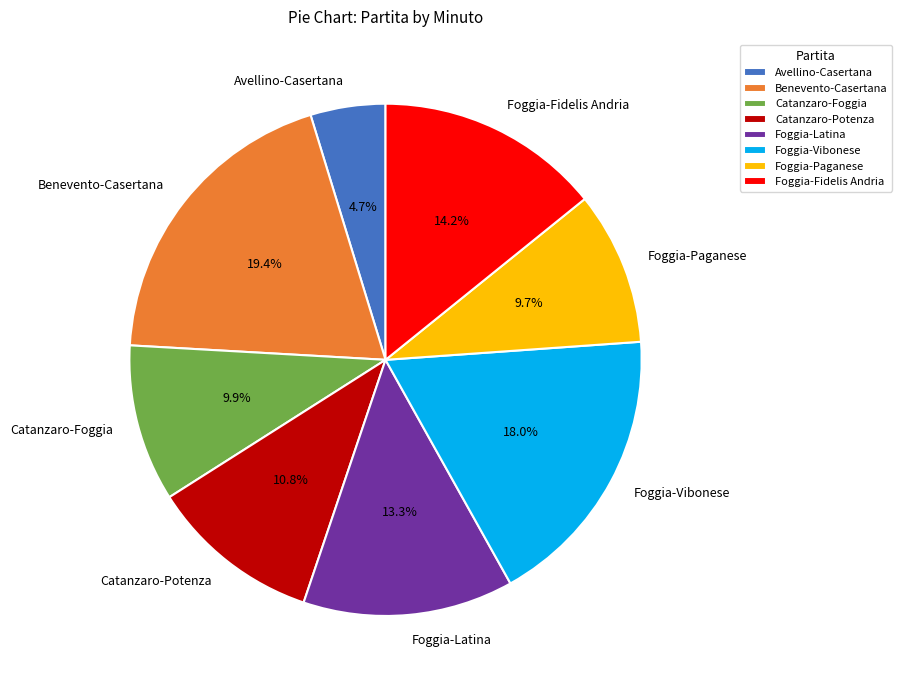

To the nearest percent, what percentage of the pie is Catanzaro-Potenza?

11%